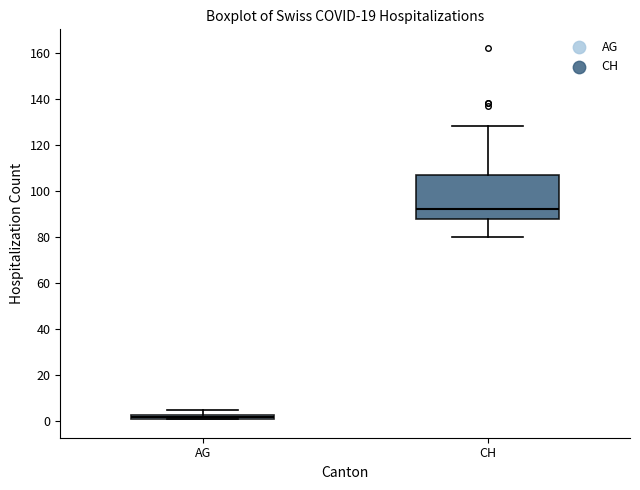

Which box's median line is the lowest?

AG